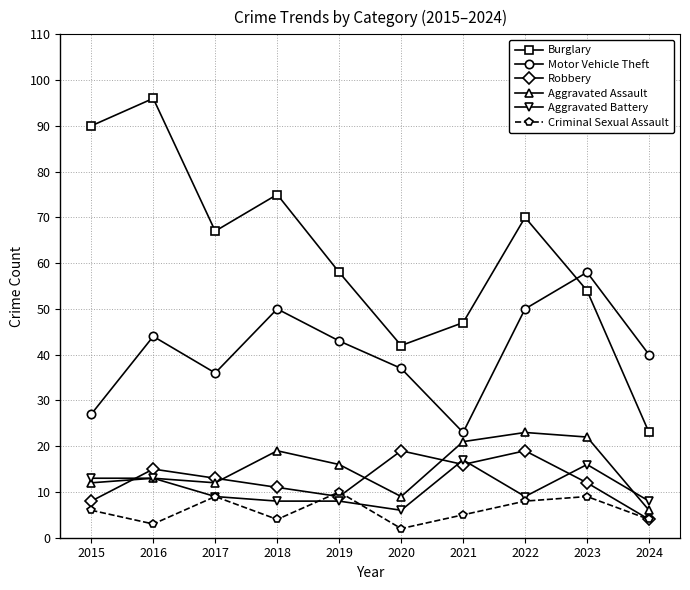

What is the sum of the Aggravated Battery values at 2021 and 2018?

25